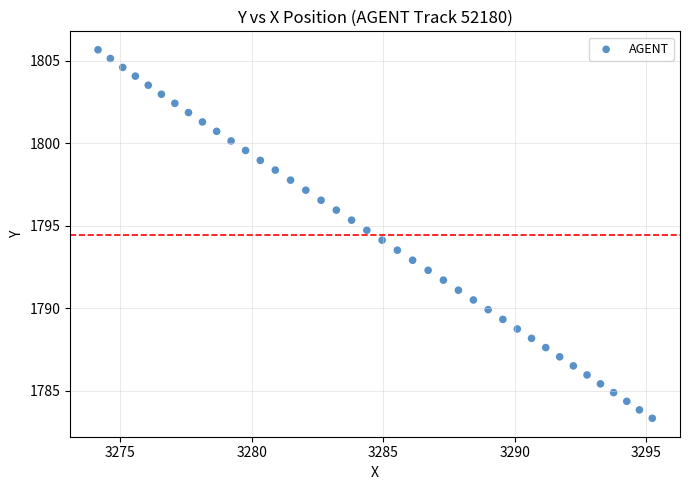

What is the range of Y values (max minus min)?

22.4